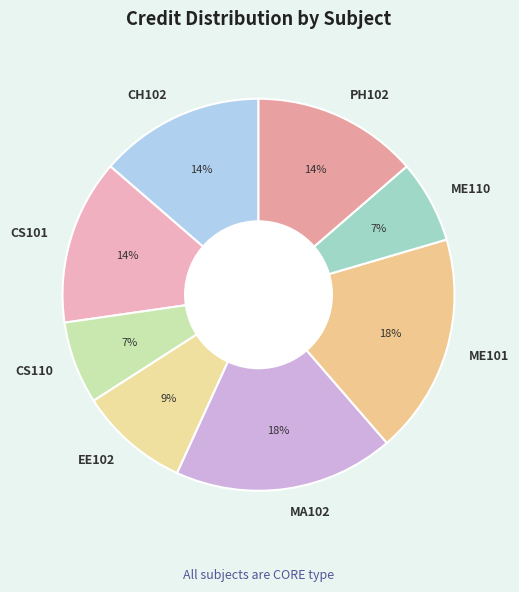

Which has a higher value, ME110 or MA102?

MA102